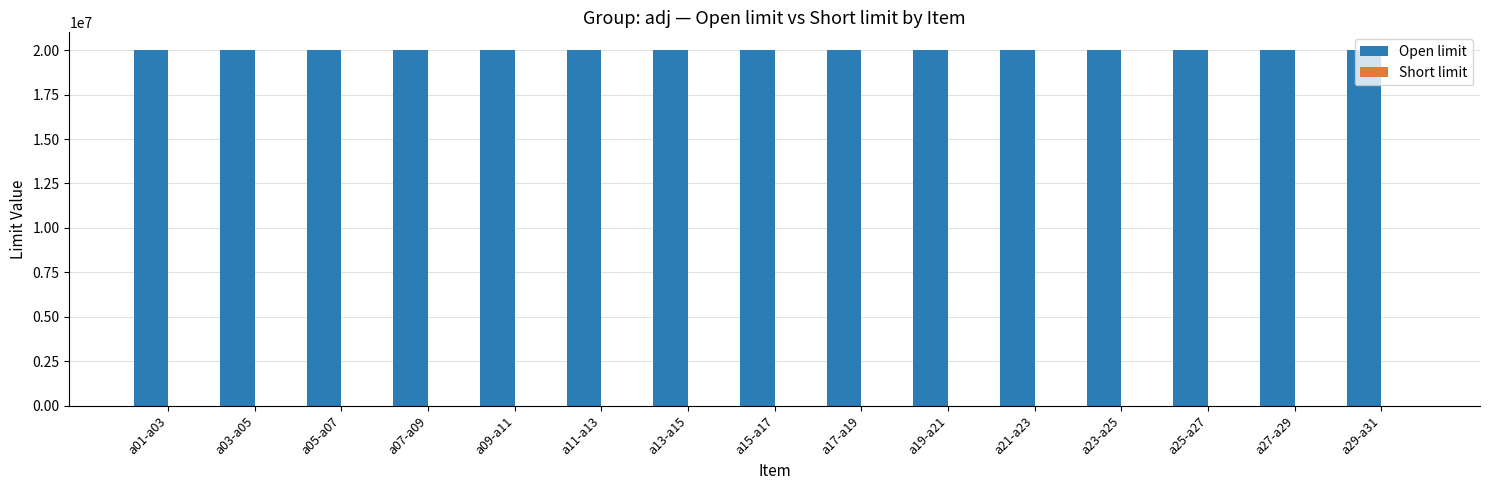

What is the maximum value shown in the chart?

20000000